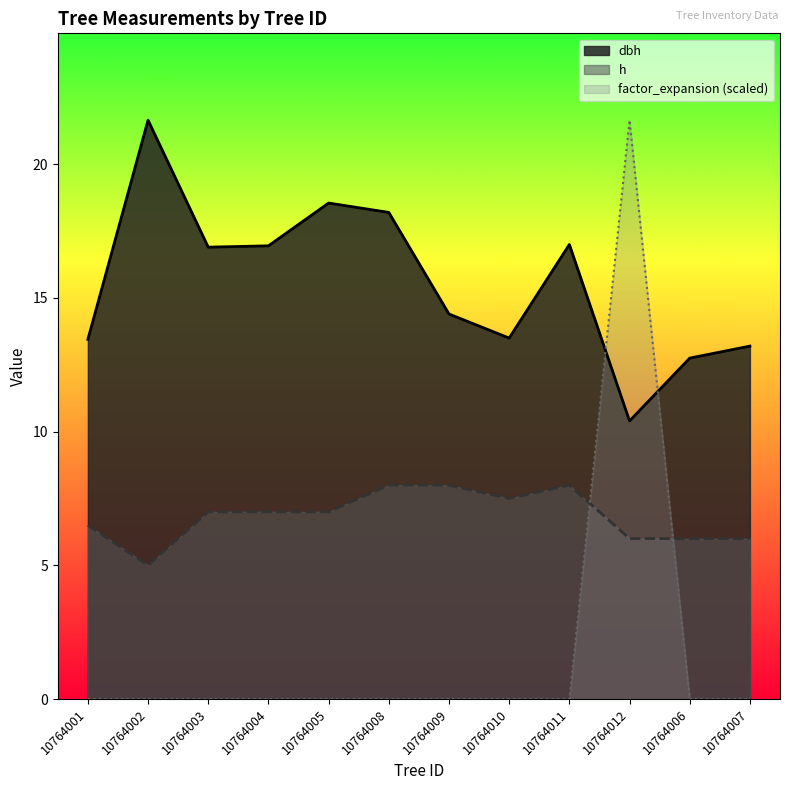

How many interior local peaks does the factor_expansion series have?

1